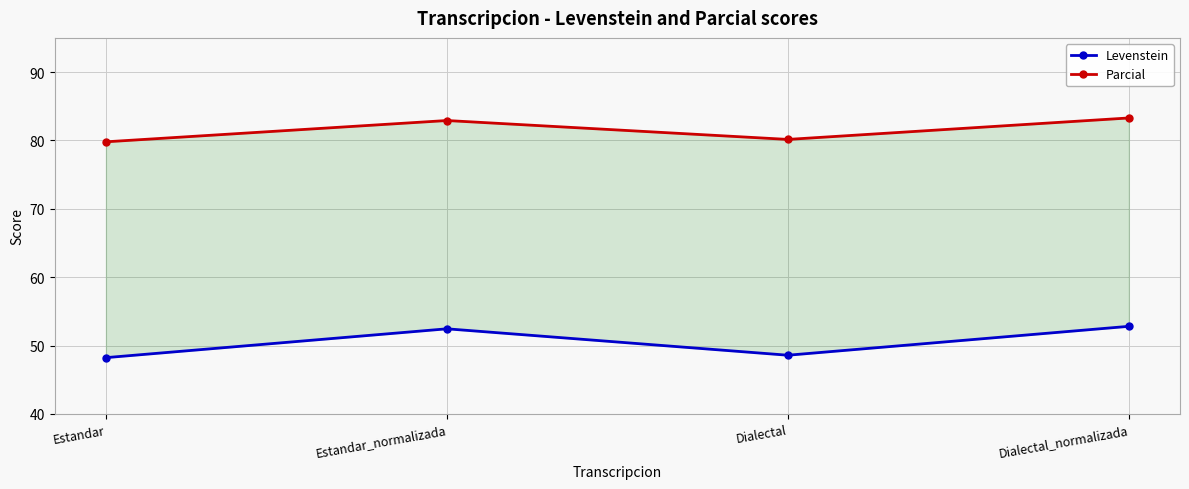

Rank the categories by Parcial value from highest to lowest.

Dialectal_normalizada, Estandar_normalizada, Dialectal, Estandar